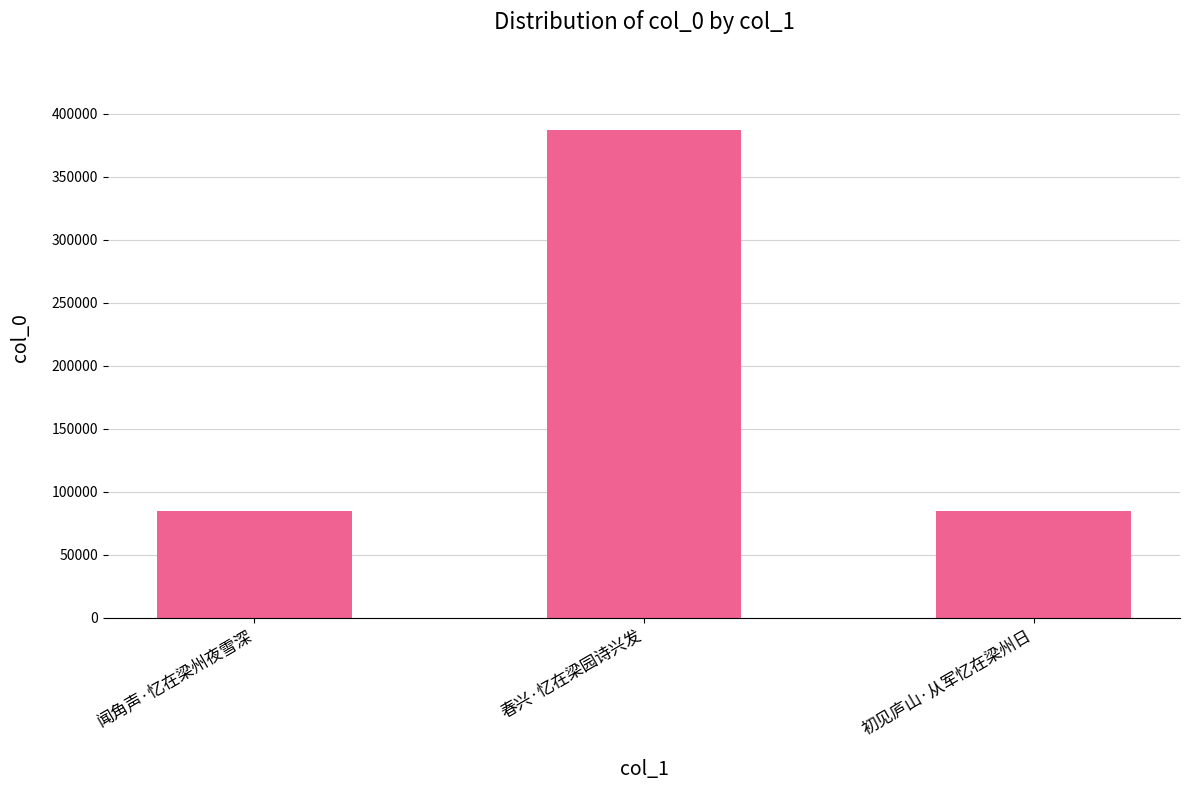

Between 闻角声·忆在梁州夜雪深 and 春兴·忆在梁园诗兴发, which is larger?

春兴·忆在梁园诗兴发